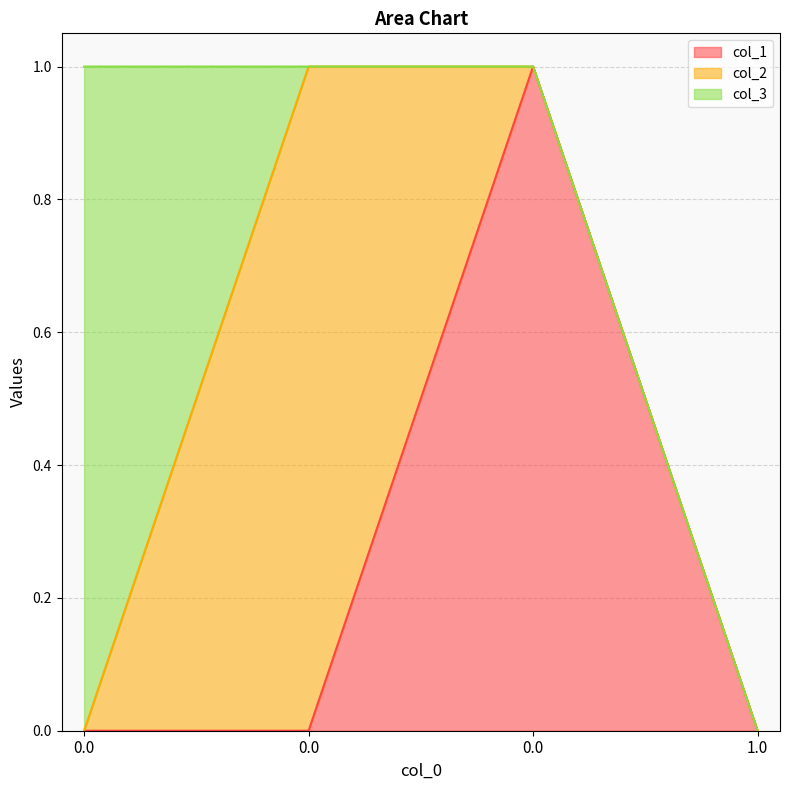

In col_1, how many points are higher than both neighbors (excluding endpoints)?

1